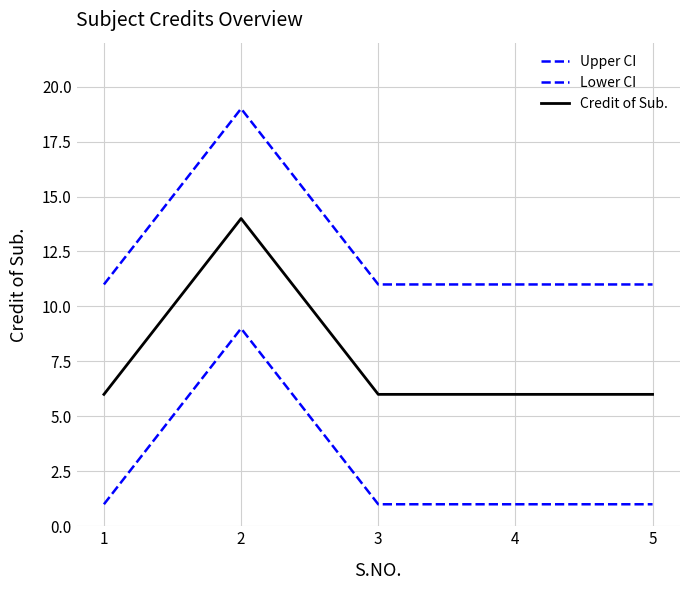

The Lower CI series shows 0 at 3. True or false?

False